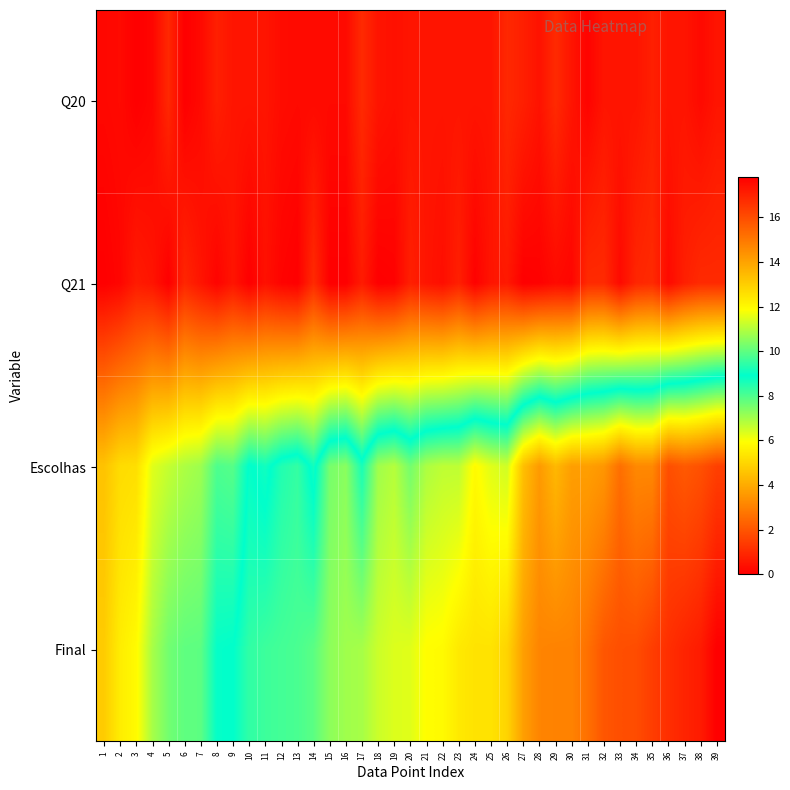

At which category is the sum across all series the highest?

39